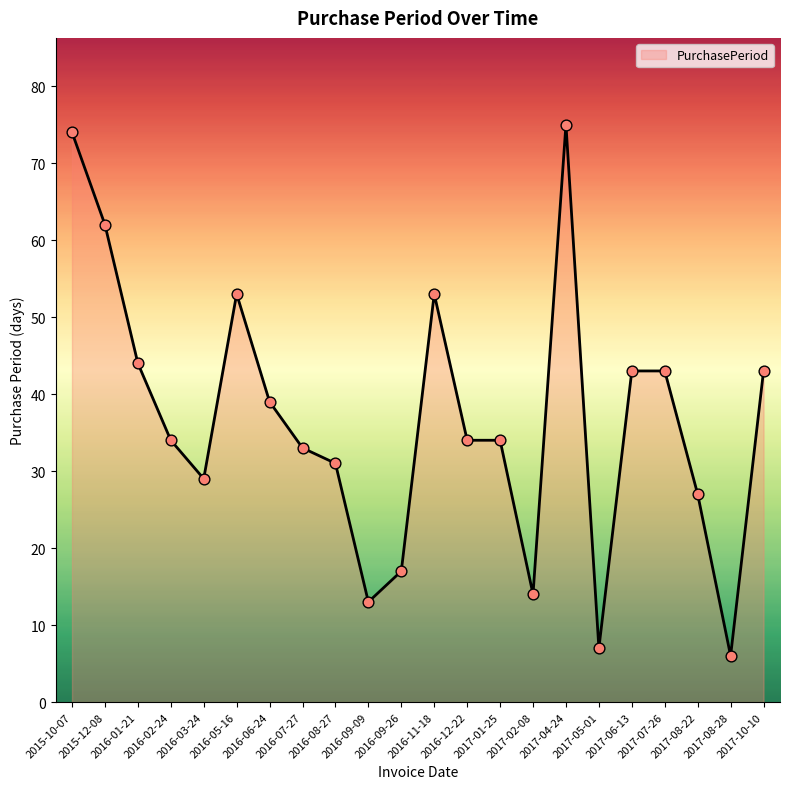

What is the change in value from 2016-07-27 to 2016-12-22?

+1